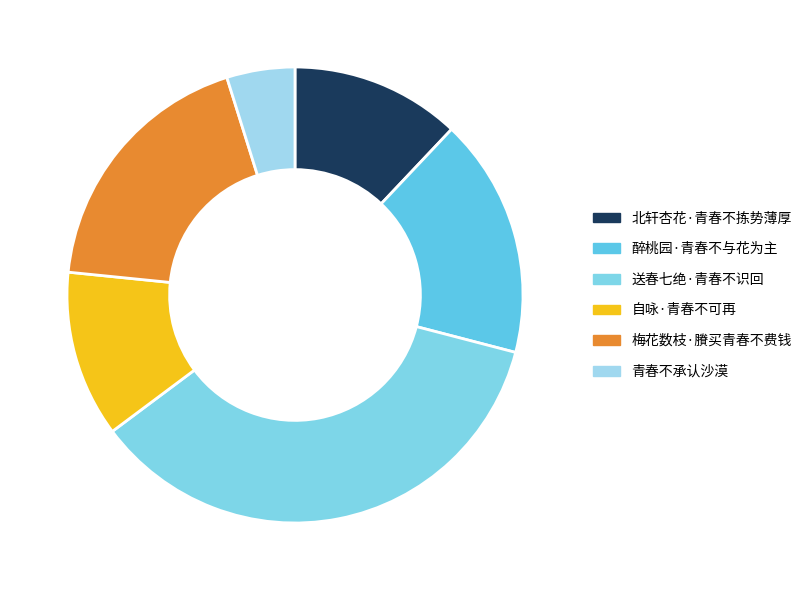

Between 梅花数枝·賸买青春不费钱 and 送春七绝·青春不识回, which is larger?

送春七绝·青春不识回